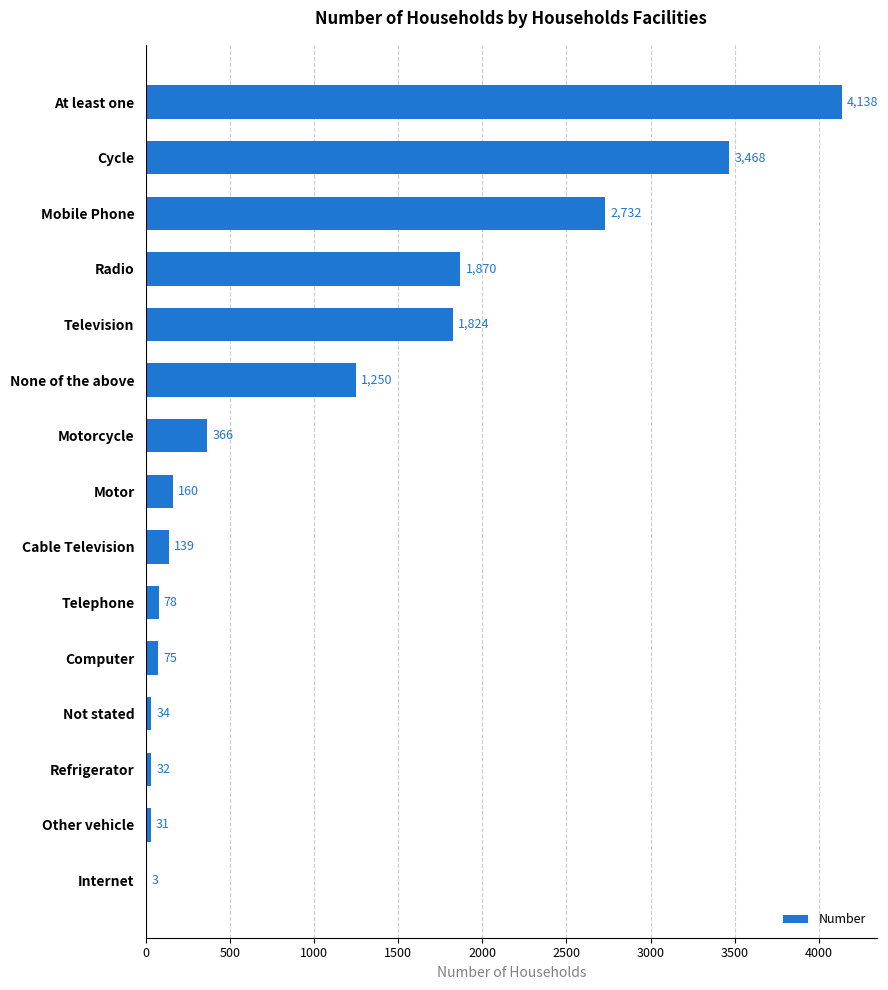

Reading bottom to top, transcribe all the data shown in this chart.

Internet=3	Other vehicle=31	Refrigerator=32	Not stated=34	Computer=75	Telephone=78	Cable Television=139	Motor=160	Motorcycle=366	None of the above=1250	Television=1824	Radio=1870	Mobile Phone=2732	Cycle=3468	At least one=4138